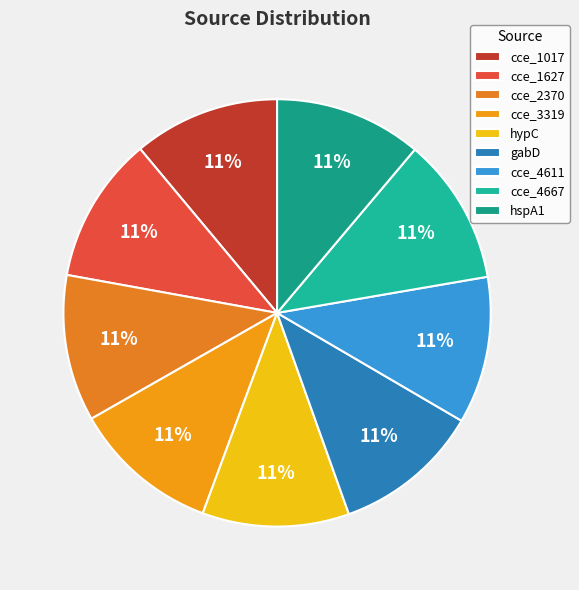

To the nearest percent, what is the combined percentage of cce_1017 and cce_4667?

22%